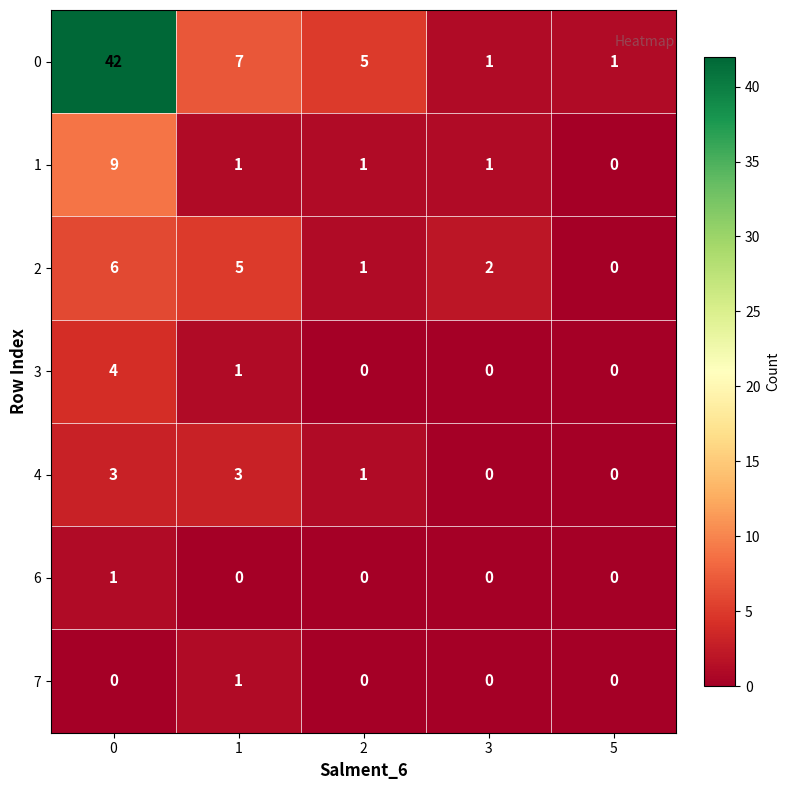

What is the total value across all series at 3?

4